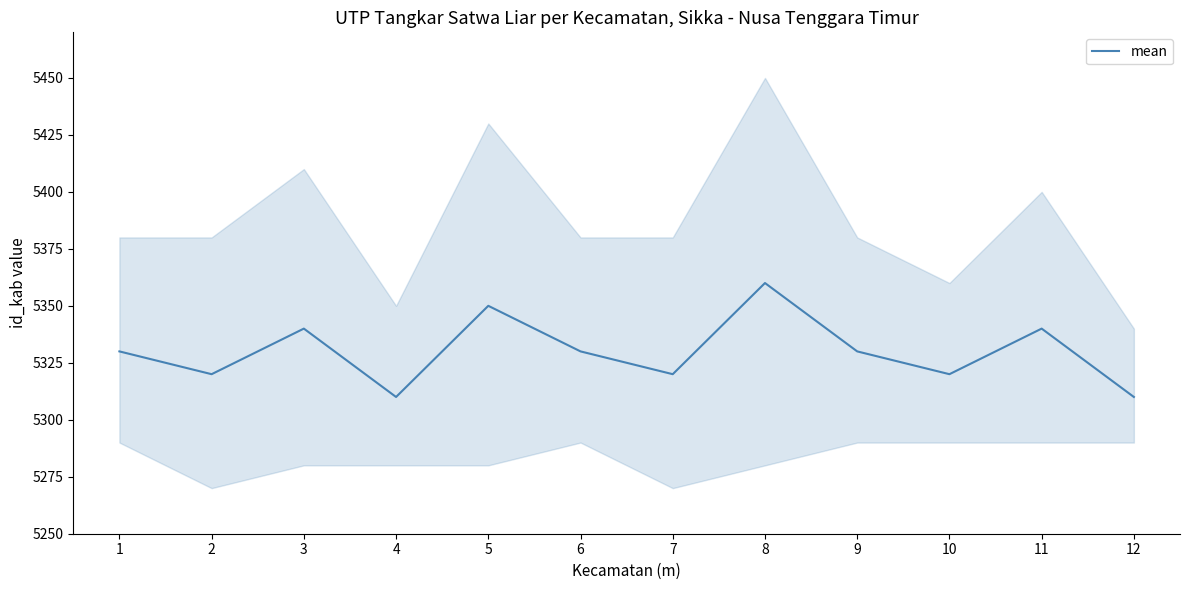

At which label is the value closest to 5335?

1